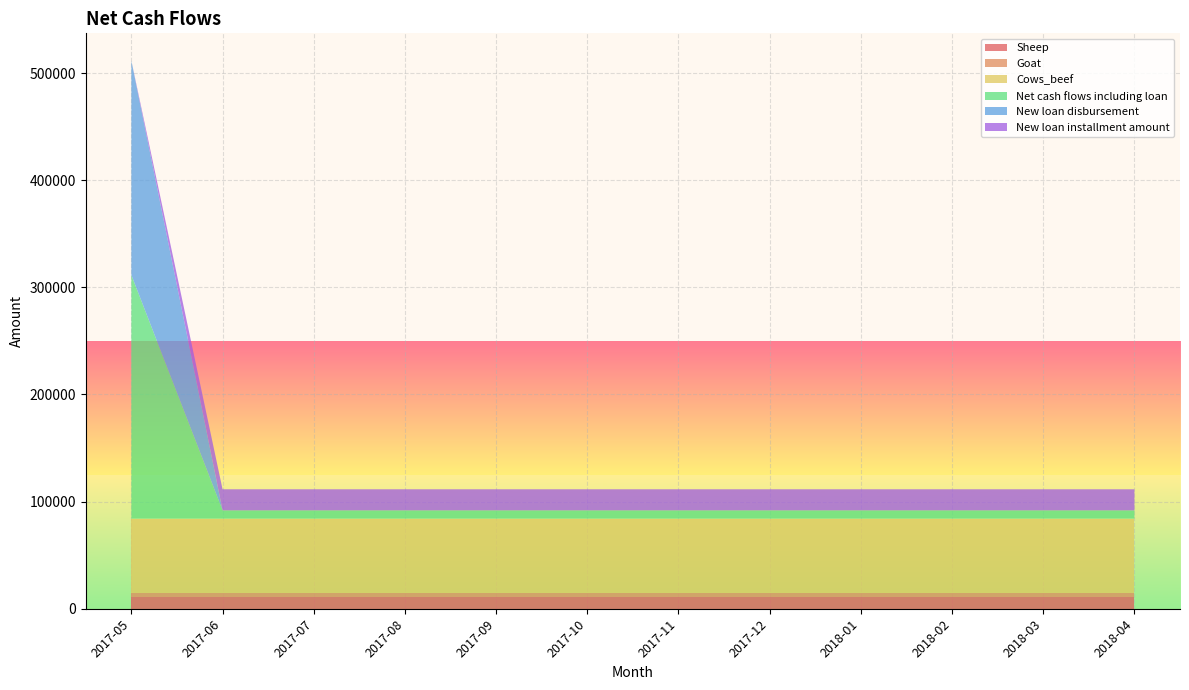

Reading left to right, what are all the values shown in this chart?

Sheep: 2017-05=10781.2	2017-06=10781.2	2017-07=10781.2	2017-08=10781.2	2017-09=10781.2	2017-10=10781.2	2017-11=10781.2	2017-12=10781.2	2018-01=10781.2	2018-02=10781.2	2018-03=10781.2	2018-04=10781.2
Goat: 2017-05=4312.5	2017-06=4312.5	2017-07=4312.5	2017-08=4312.5	2017-09=4312.5	2017-10=4312.5	2017-11=4312.5	2017-12=4312.5	2018-01=4312.5	2018-02=4312.5	2018-03=4312.5	2018-04=4312.5
Cows_beef: 2017-05=69000.0	2017-06=69000.0	2017-07=69000.0	2017-08=69000.0	2017-09=69000.0	2017-10=69000.0	2017-11=69000.0	2017-12=69000.0	2018-01=69000.0	2018-02=69000.0	2018-03=69000.0	2018-04=69000.0
Net cash flows including loan: 2017-05=227403.1	2017-06=7736.5	2017-07=7736.5	2017-08=7736.5	2017-09=7736.5	2017-10=7736.5	2017-11=7736.5	2017-12=7736.5	2018-01=7736.5	2018-02=7736.5	2018-03=7736.5	2018-04=7736.5
New loan disbursement: 2017-05=200000.0	2017-06=0.0	2017-07=0.0	2017-08=0.0	2017-09=0.0	2017-10=0.0	2017-11=0.0	2017-12=0.0	2018-01=0.0	2018-02=0.0	2018-03=0.0	2018-04=0.0
New loan installment amount: 2017-05=0.0	2017-06=19666.7	2017-07=19666.7	2017-08=19666.7	2017-09=19666.7	2017-10=19666.7	2017-11=19666.7	2017-12=19666.7	2018-01=19666.7	2018-02=19666.7	2018-03=19666.7	2018-04=19666.7